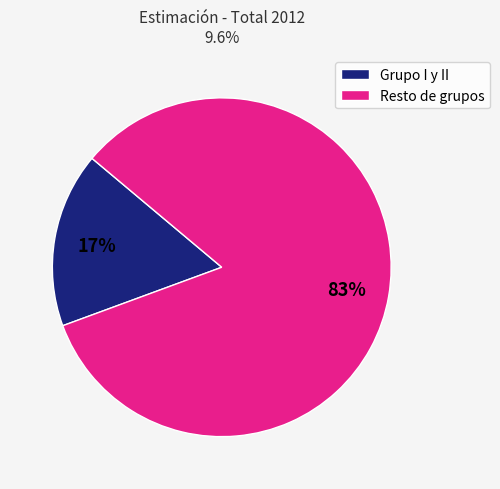

Which has a higher value, Grupo I y II or Resto de grupos?

Resto de grupos